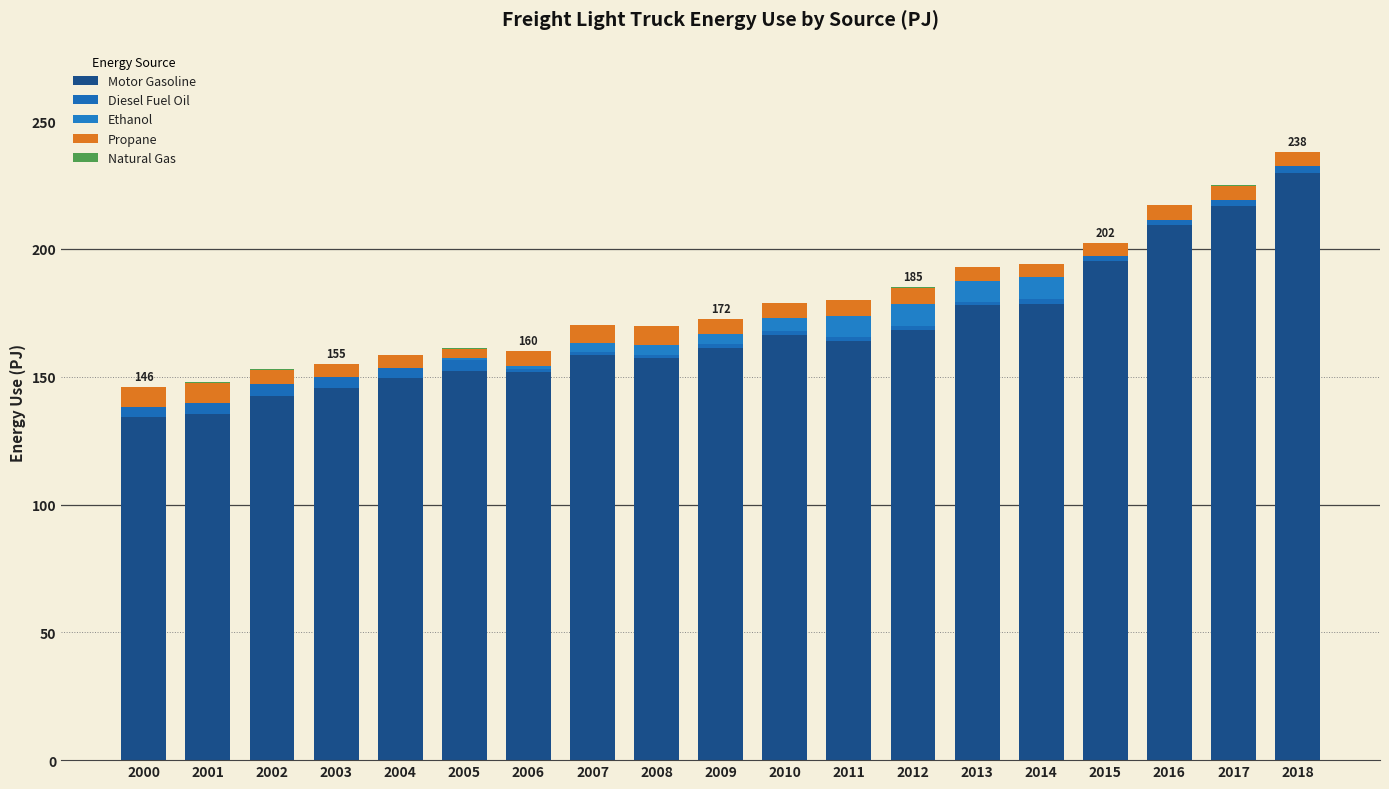

Are the bars grouped side by side (vs. stacked)?

No